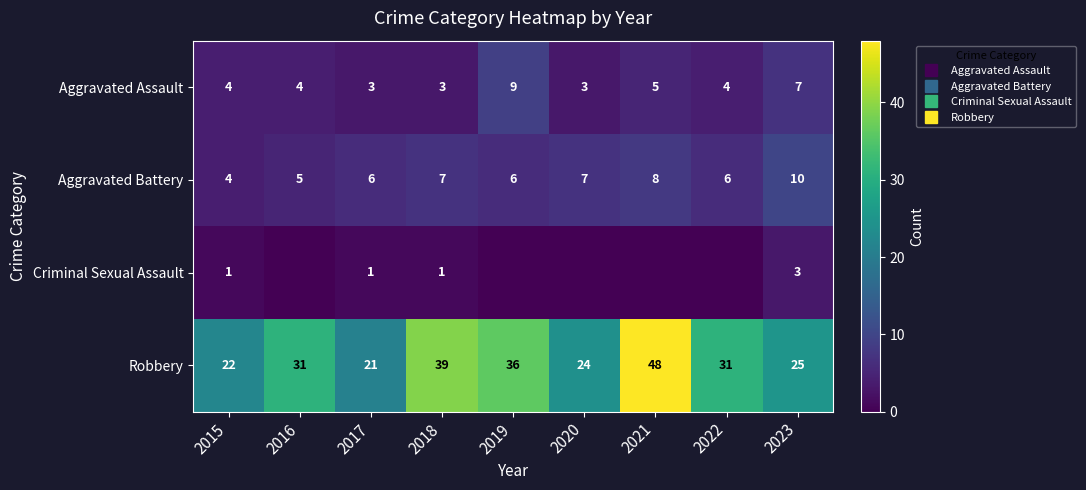

What is the difference between the second highest and minimum values in the Aggravated Battery series?

4